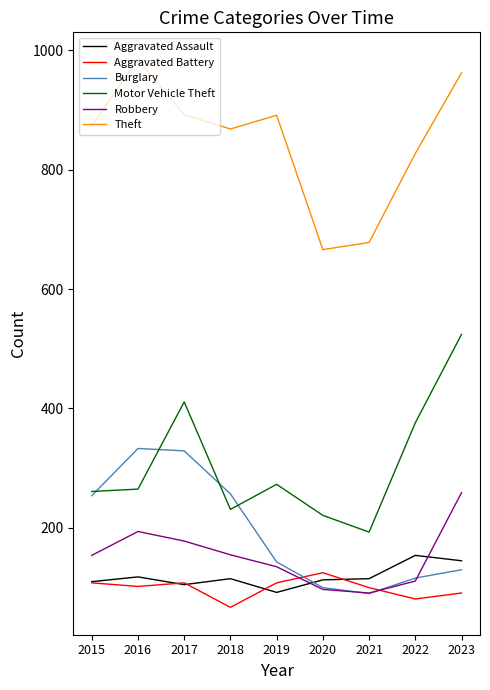

True or false: Robbery and Motor Vehicle Theft cross at least once.

False